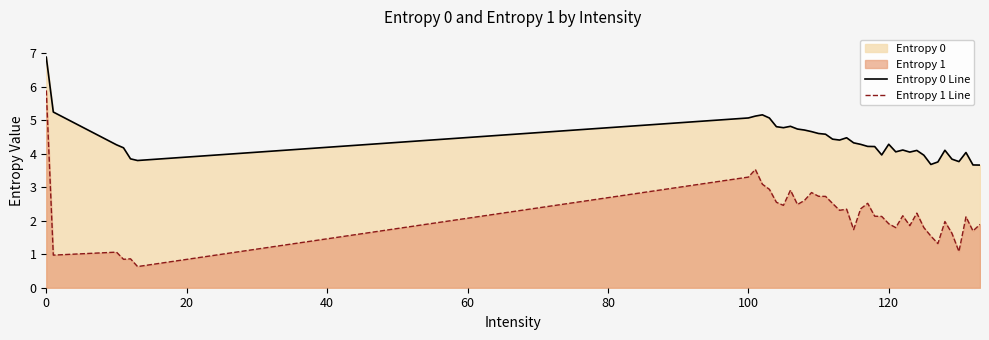

Rank the series by their average value, from highest to lowest.

Entropy 0 Line, Entropy 1 Line